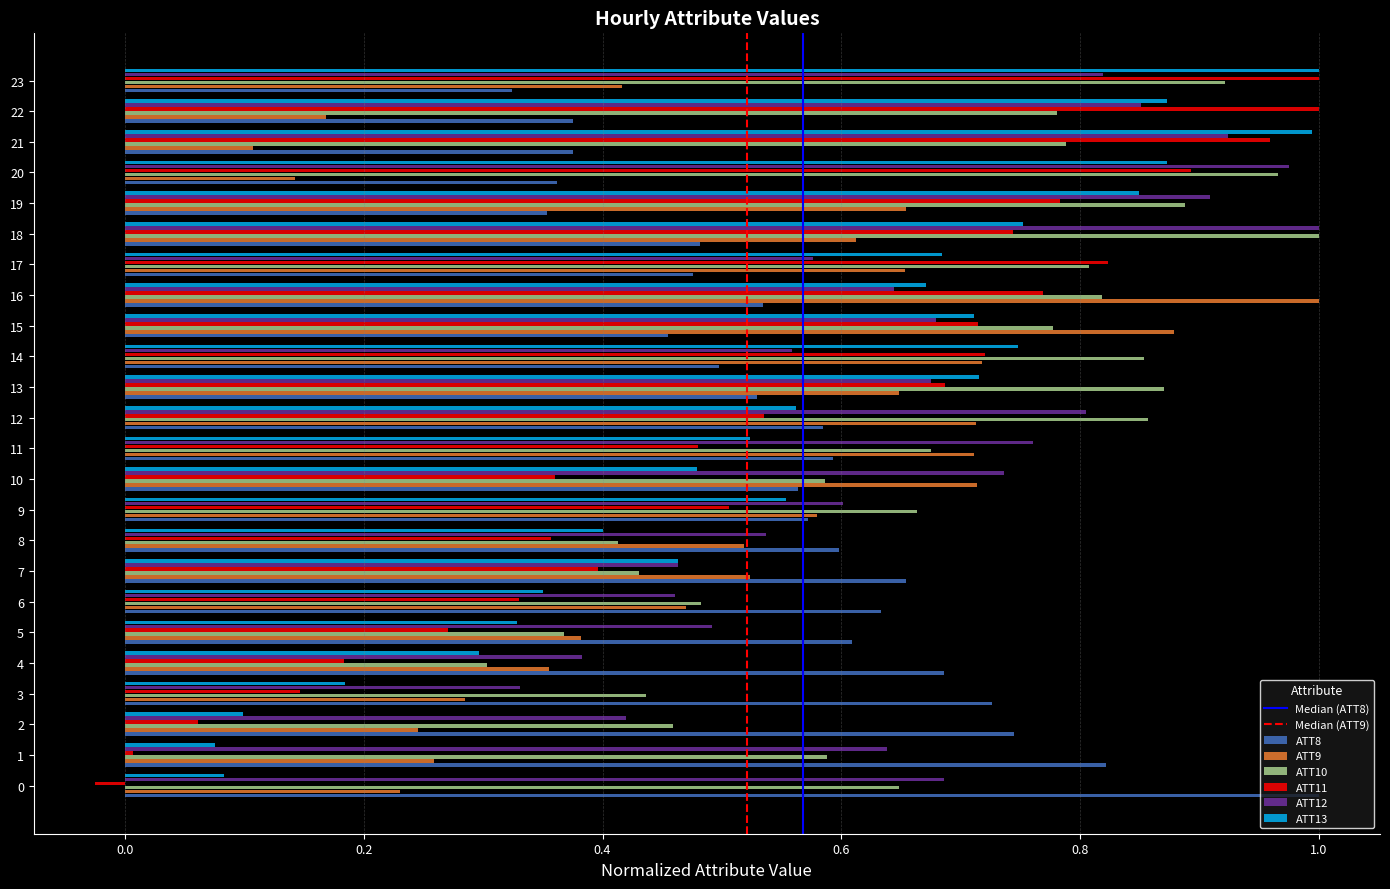

Which series has the widest spread of values?

ATT11